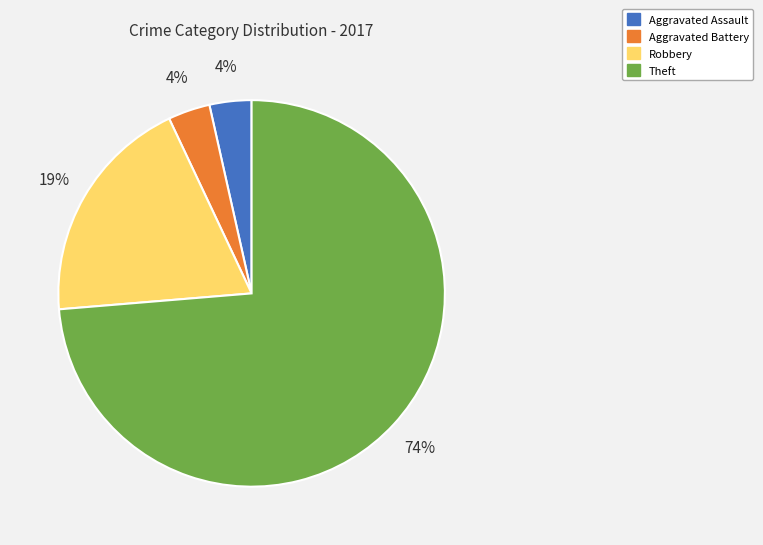

To the nearest percent, what is the combined percentage of Theft and Aggravated Assault?

77%